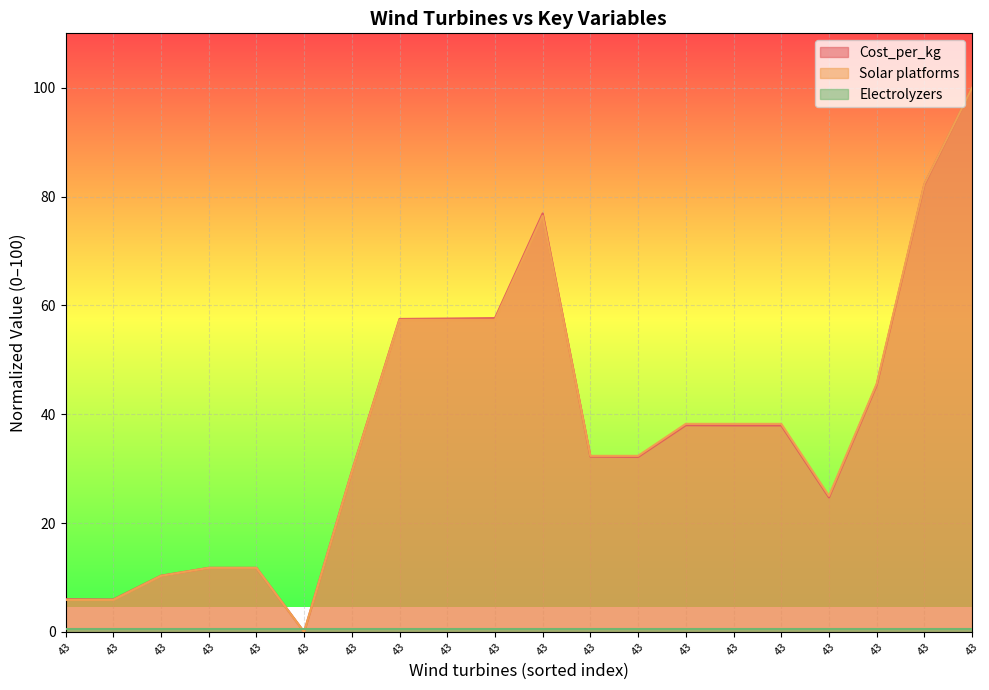

Which has a higher value, 43 or 43?

43